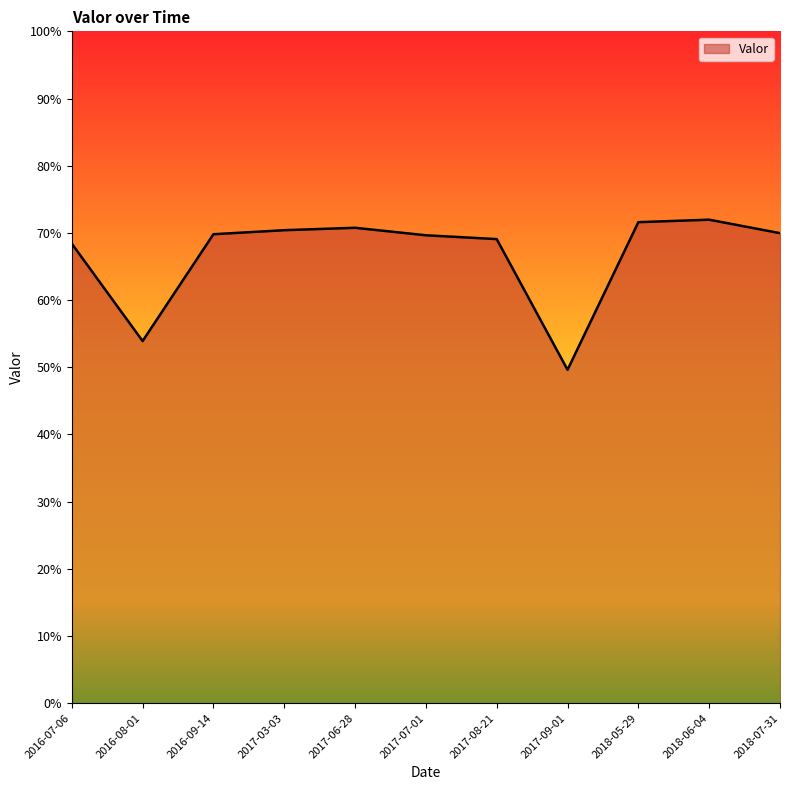

Does the chart have visible grid lines?

No